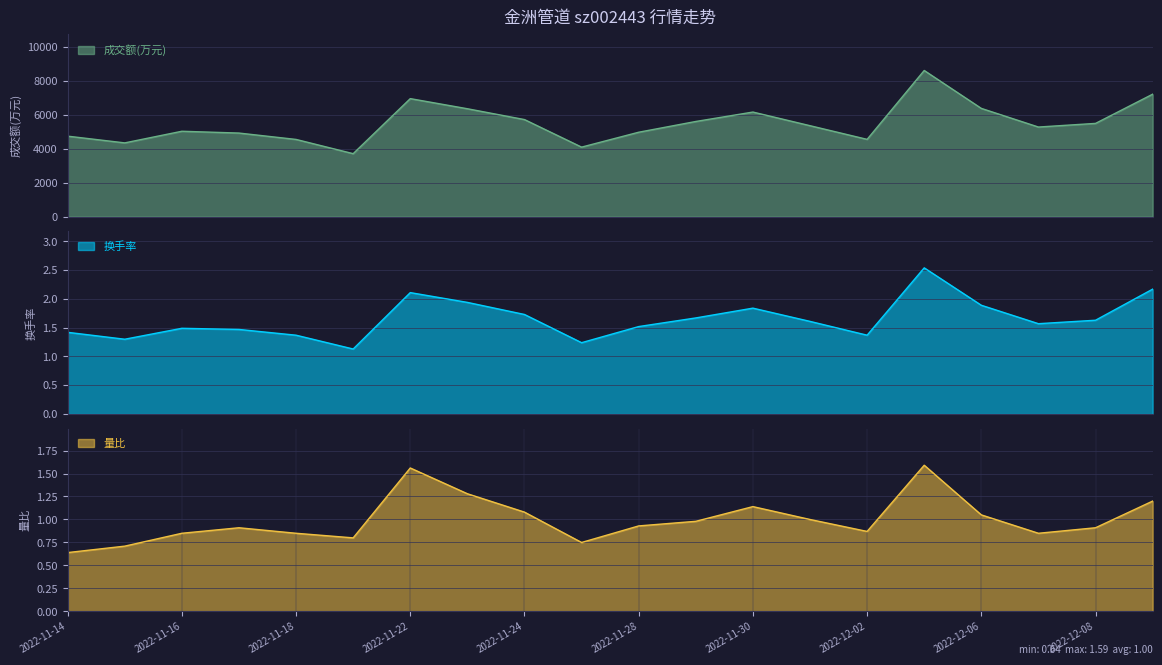

What is the total value across all series at 2022-11-25?

4093.0